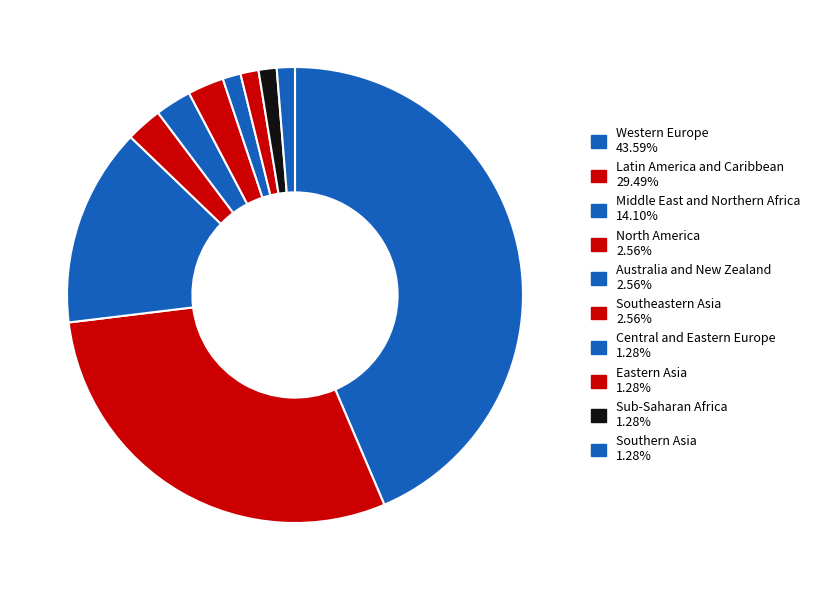

To the nearest percent, what is the difference between the largest and smallest slice percentages?

42%